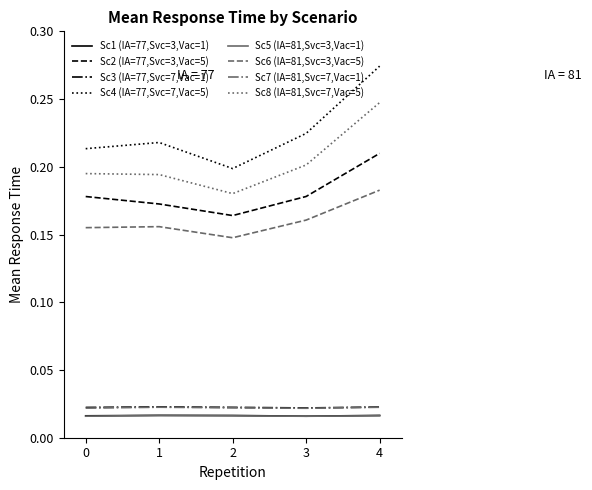

Which series has the widest spread of values?

Sc4 (IA=77,Svc=7,Vac=5)